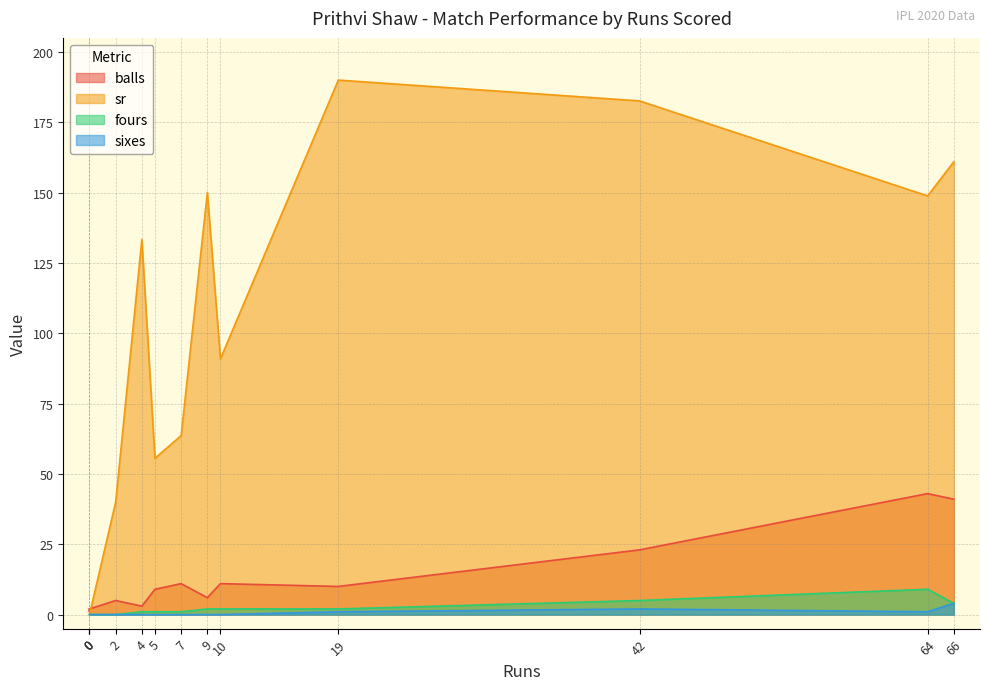

At how many categories does at least one series exceed 10?

10